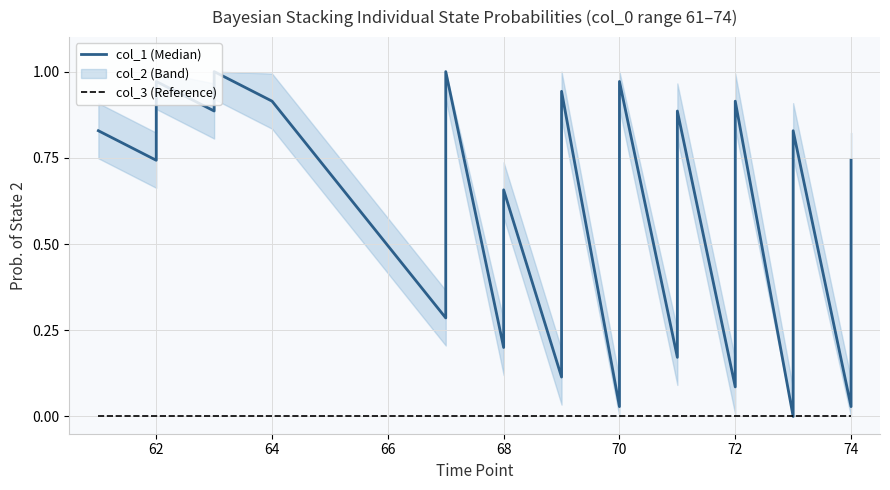

True or false: col_3 (Reference) has a value of 0.0 at 68.

True